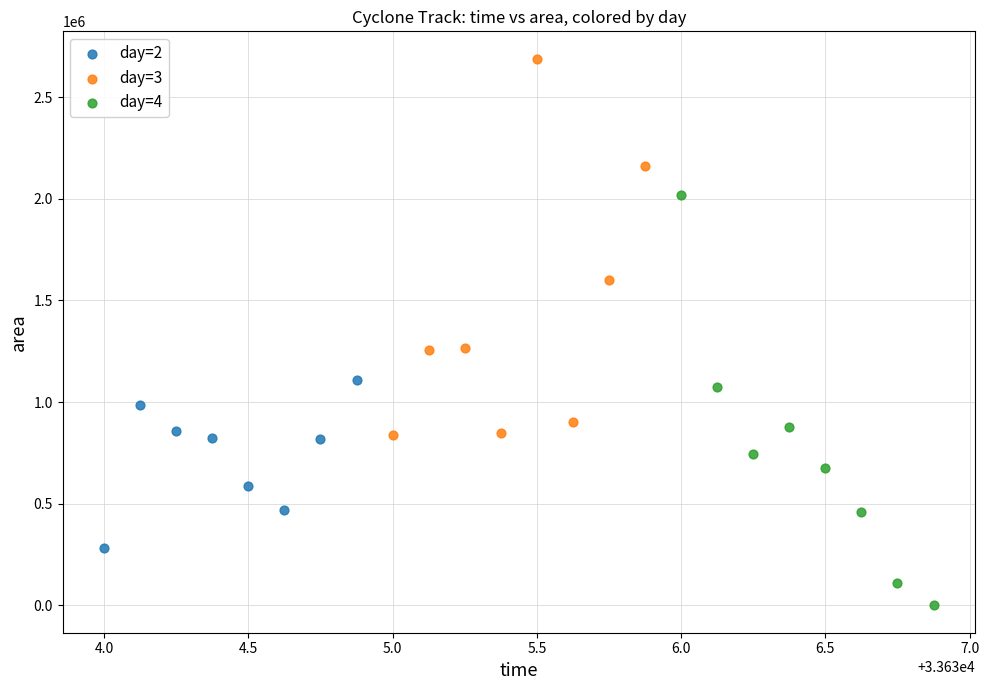

Which series reaches the minimum Y coordinate?

day=4